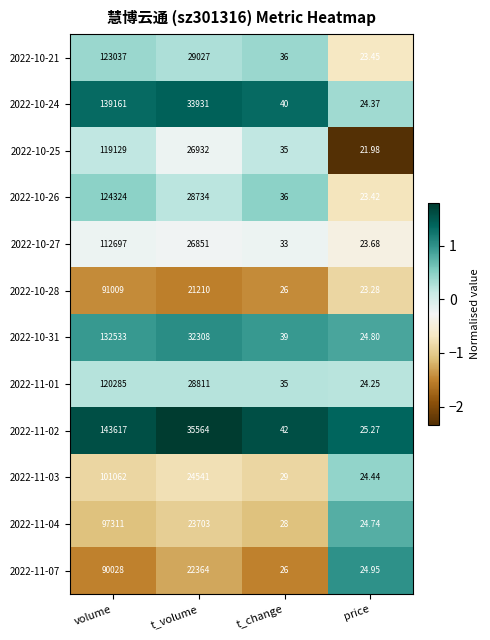

How many data points does each series have?

4